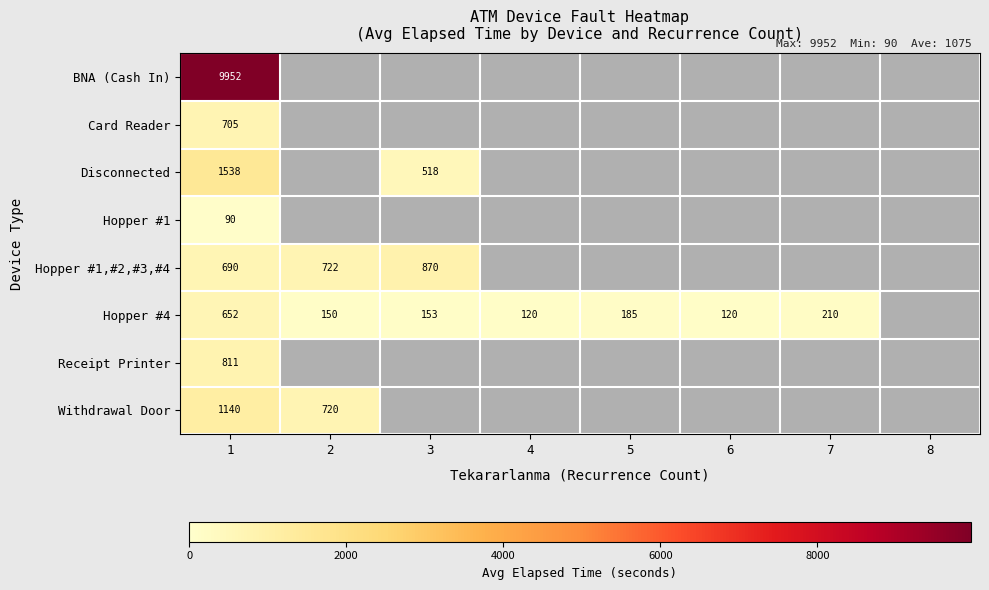

Is it true that Hopper #4 equals 1120 at 1?

False